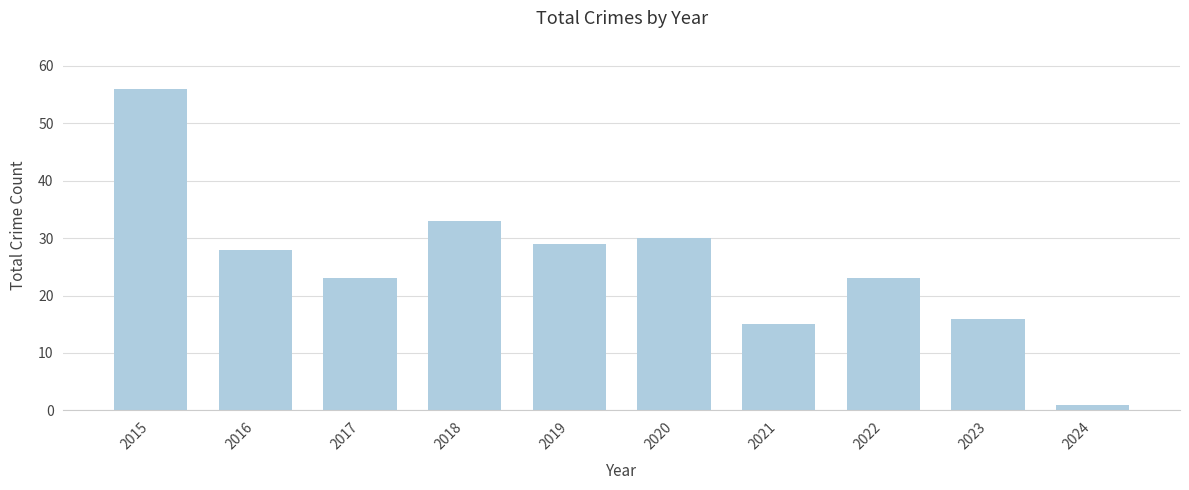

What is the minimum value shown in the chart?

1